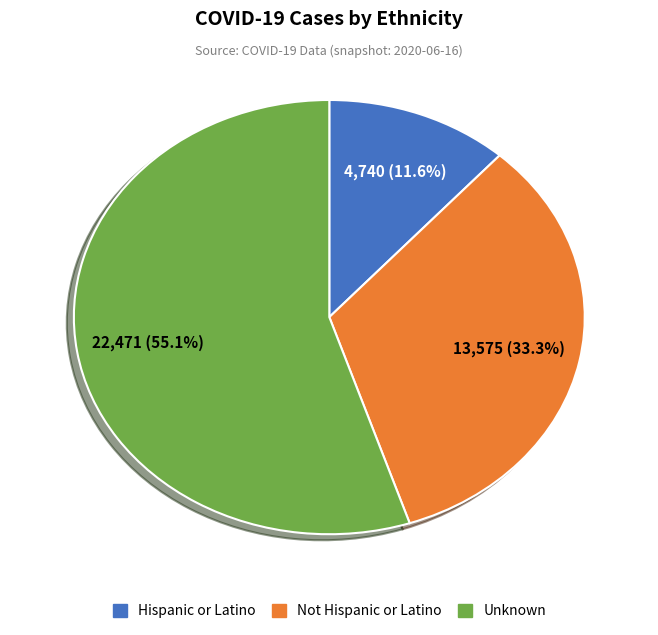

The Not Hispanic or Latino slice represents 33% of the pie. True or false?

True